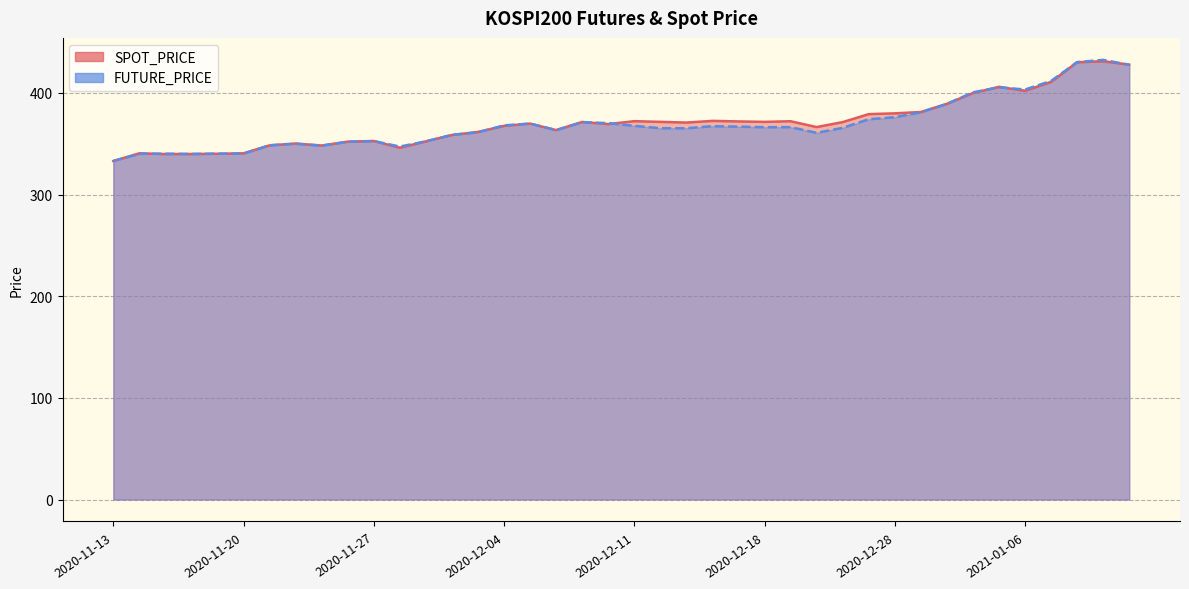

Reading right to left, transcribe all the data shown in this chart.

SPOT_PRICE: 427.9	431.1	430.2	410.8	402.1	406.0	399.9	389.3	381.3	379.9	379.2	371.3	366.4	372.2	371.6	372.0	372.5	370.9	371.6	372.2	369.4	371.5	363.4	369.9	367.6	361.7	358.7	352.4	346.1	352.7	352.1	348.3	350.3	348.5	340.6	340.2	340.0	339.9	340.6	333.0
FUTURE_PRICE: 427.7	432.6	430.4	411.8	403.4	405.6	400.6	389.1	380.9	376.1	374.1	365.6	360.8	366.4	366.3	366.9	367.3	365.3	365.3	367.6	370.3	371.2	363.4	369.9	368.1	361.3	358.8	352.4	347.2	352.6	351.9	348.1	350.0	348.5	340.3	340.2	339.9	340.2	340.1	333.1